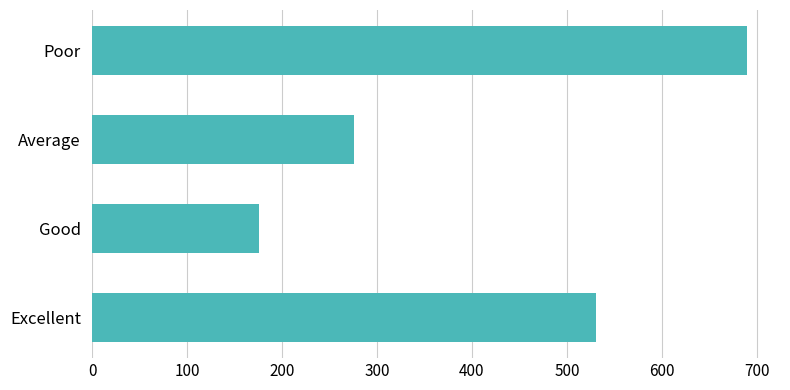

The chart shows a value of 1007 at Poor. True or false?

False